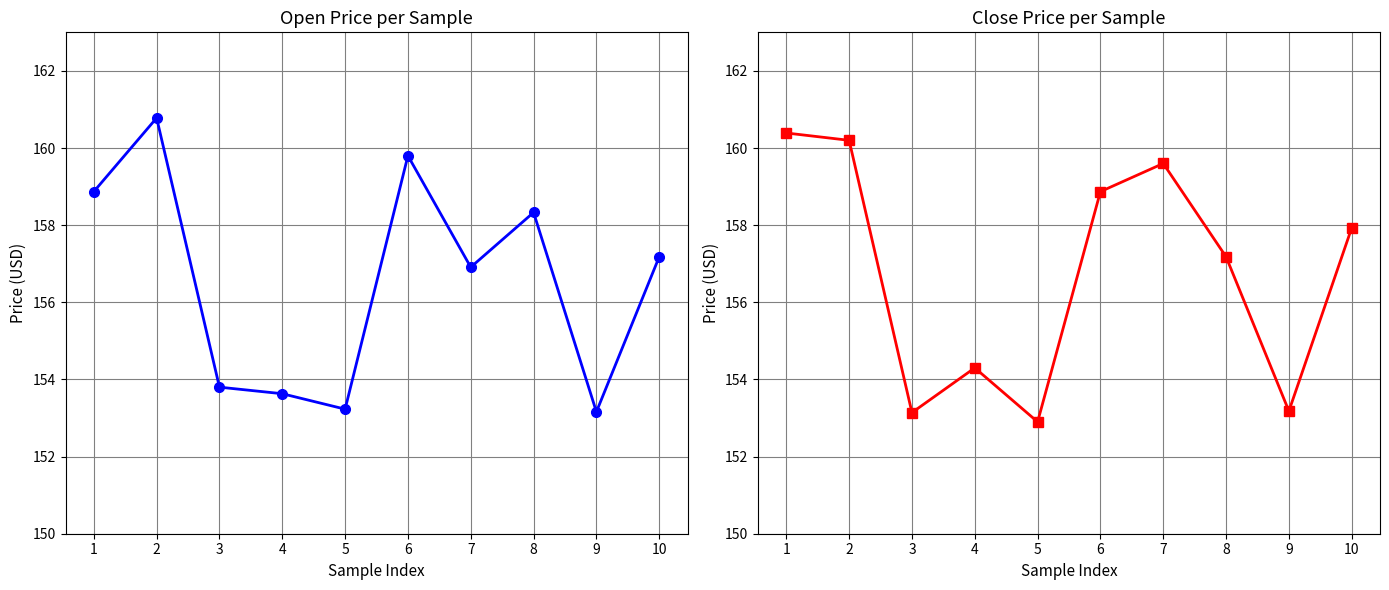

At how many categories does at least one series exceed 160?

2